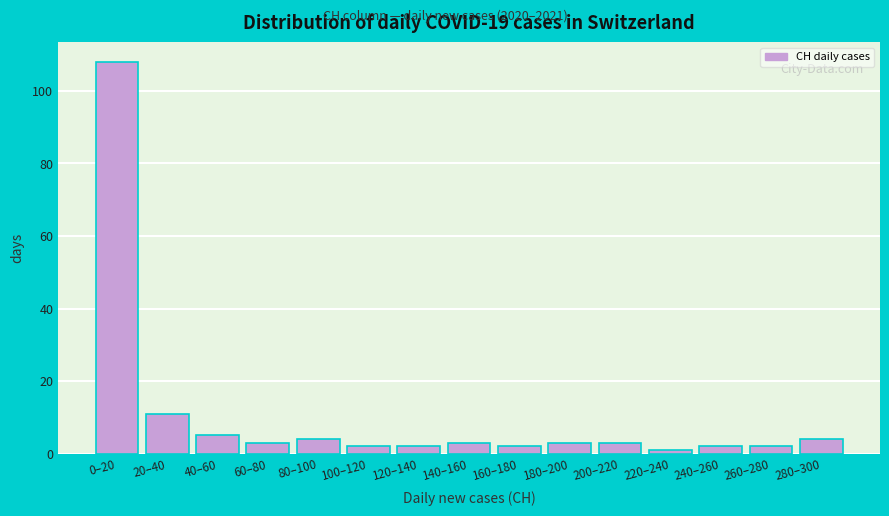

Reading right to left, what are all the values shown in this chart?

280–300=4	260–280=2	240–260=2	220–240=1	200–220=3	180–200=3	160–180=2	140–160=3	120–140=2	100–120=2	80–100=4	60–80=3	40–60=5	20–40=11	0–20=108